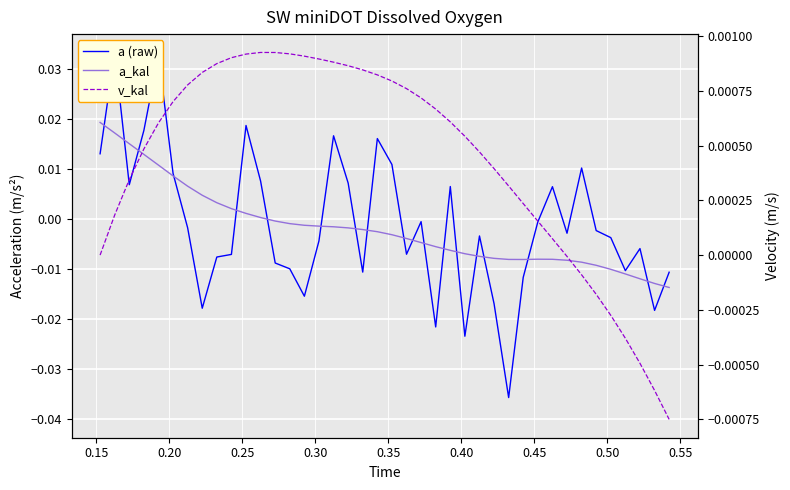

How many negative values does the a (raw) series have?

25